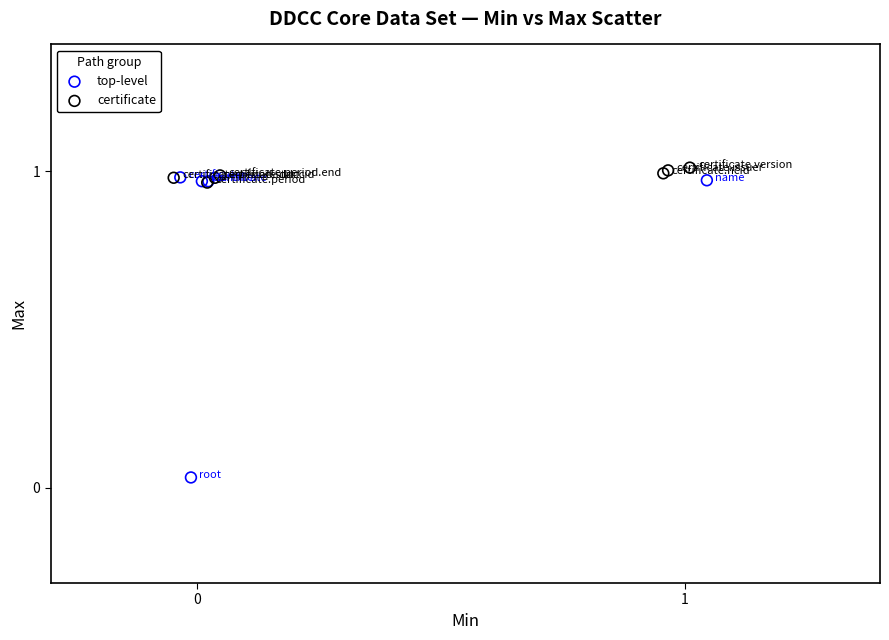

Which series reaches the maximum Y coordinate?

certificate